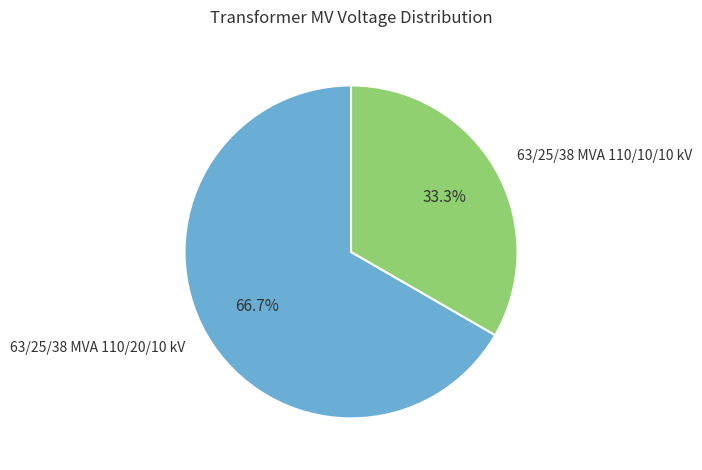

Which slice is the smallest?

63/25/38 MVA 110/10/10 kV